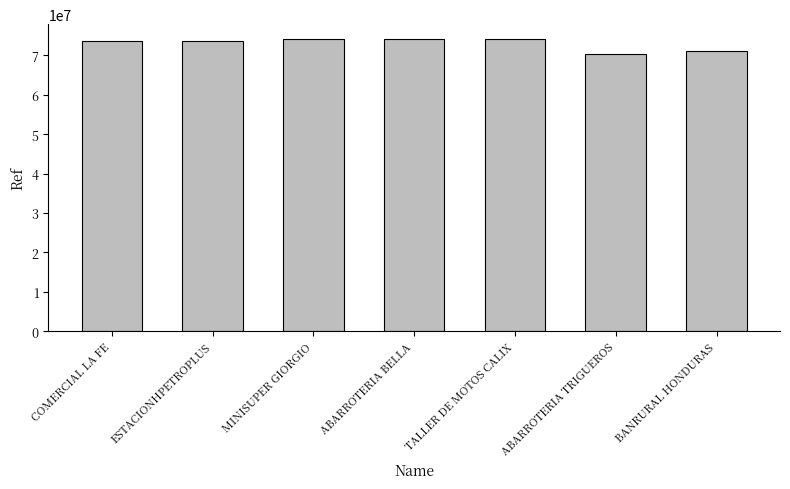

What is the difference between the second highest and second lowest values?

2994436